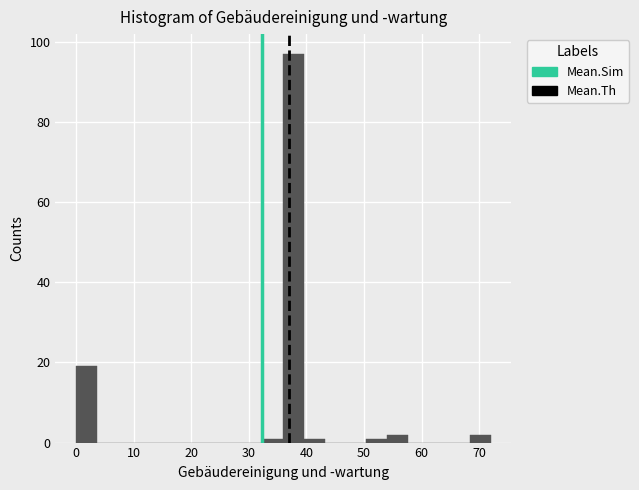

Read against the x-axis, roughly where is the centre of the tallest bar?

38